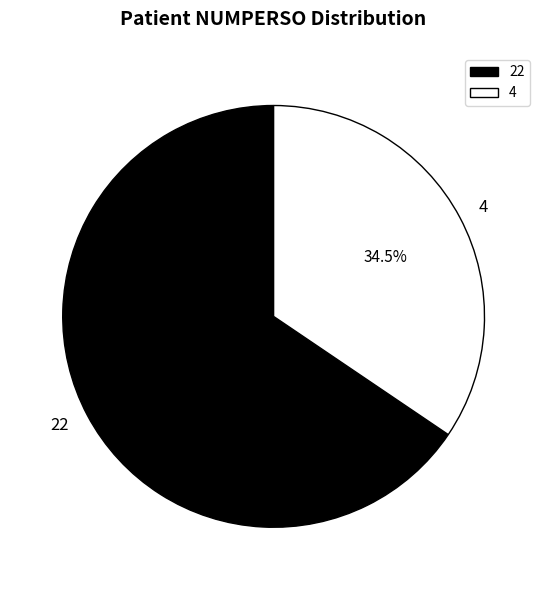

Which has a higher value, 4 or 22?

22